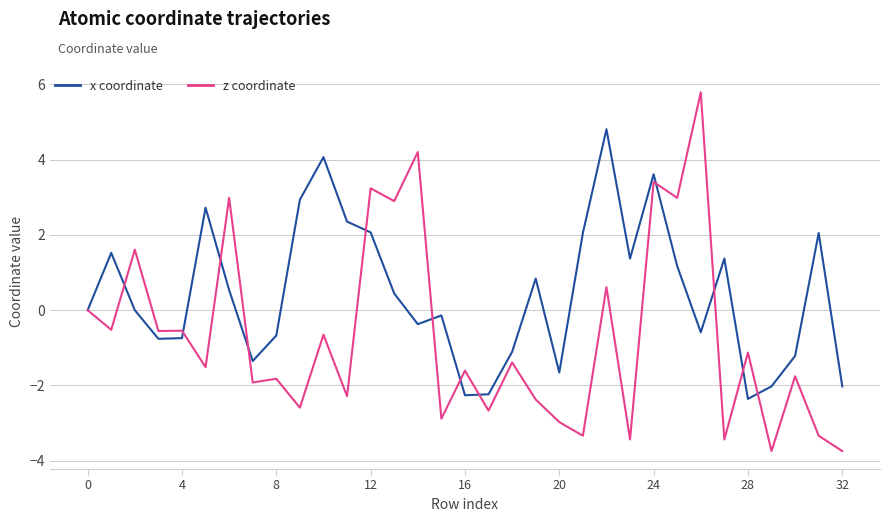

What is the sum of all x coordinate values?

14.4